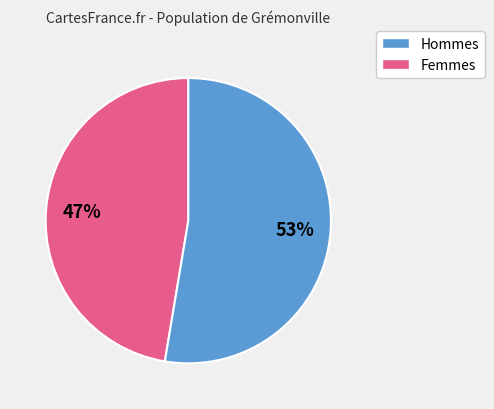

Is there any slice that represents more than half of the pie?

Yes